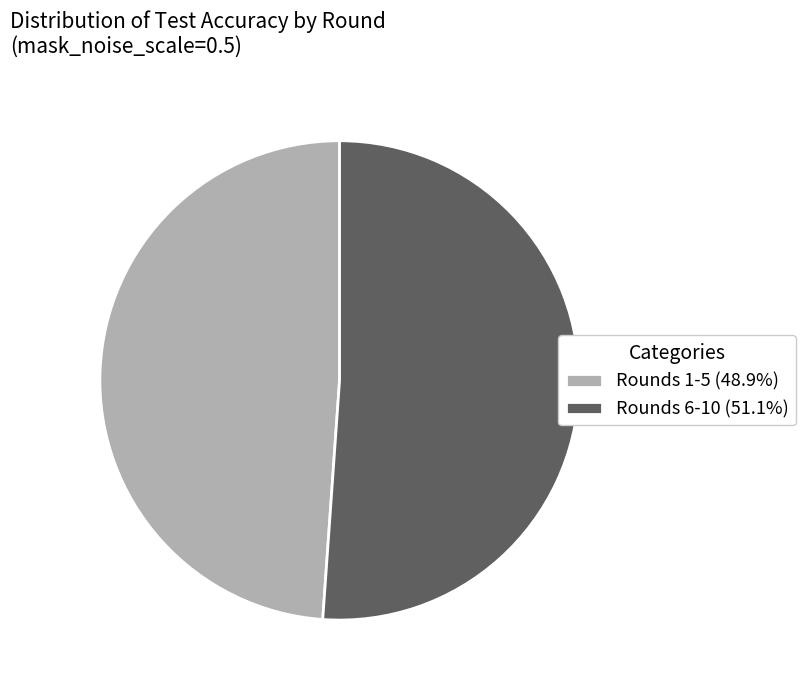

Approximately how many times larger is the value at Rounds 6-10 (51.1%) compared to Rounds 1-5 (48.9%)?

1.0